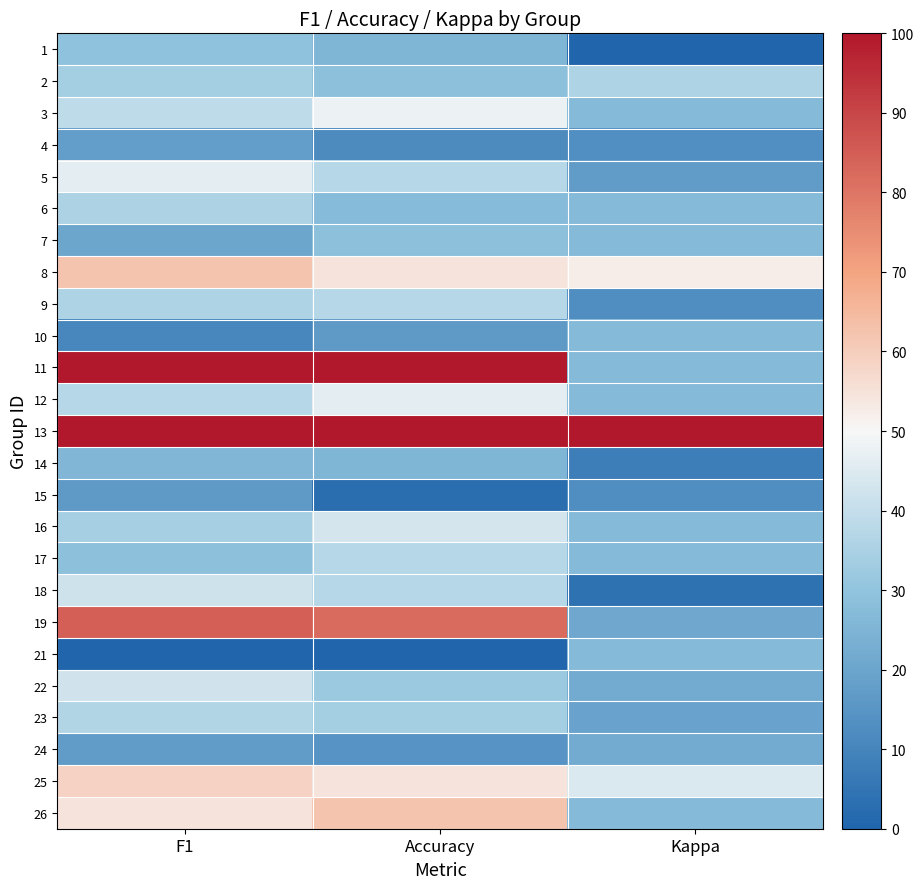

What is the total value across all series at Kappa?

651.7